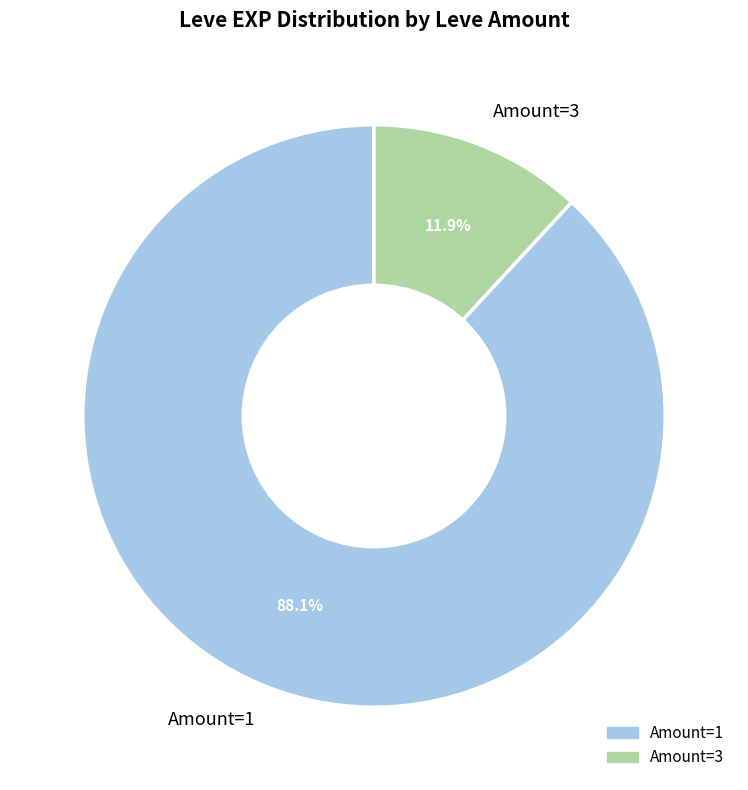

Which slice represents more than half of the pie?

Amount=1